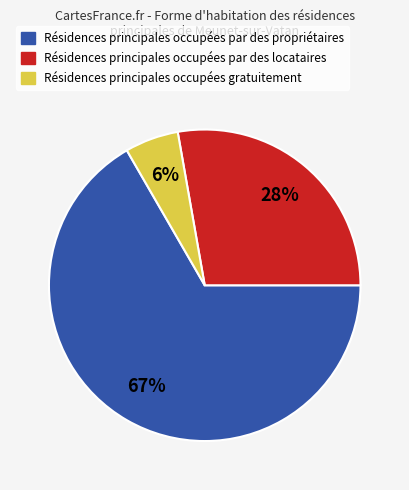

To the nearest percent, what is the average slice percentage?

33%